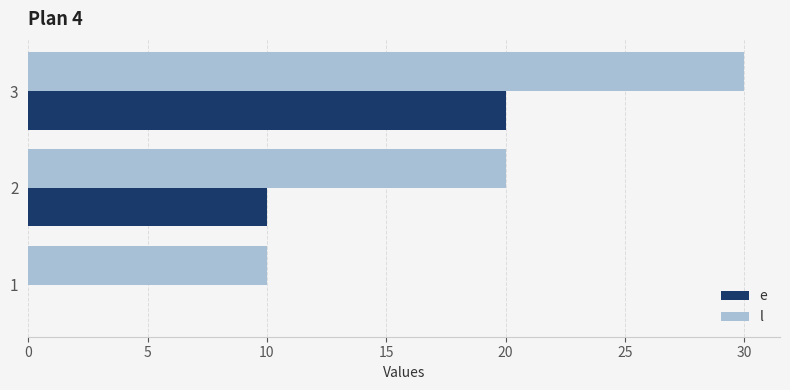

True or false: e has a value of 13 at 3.

False